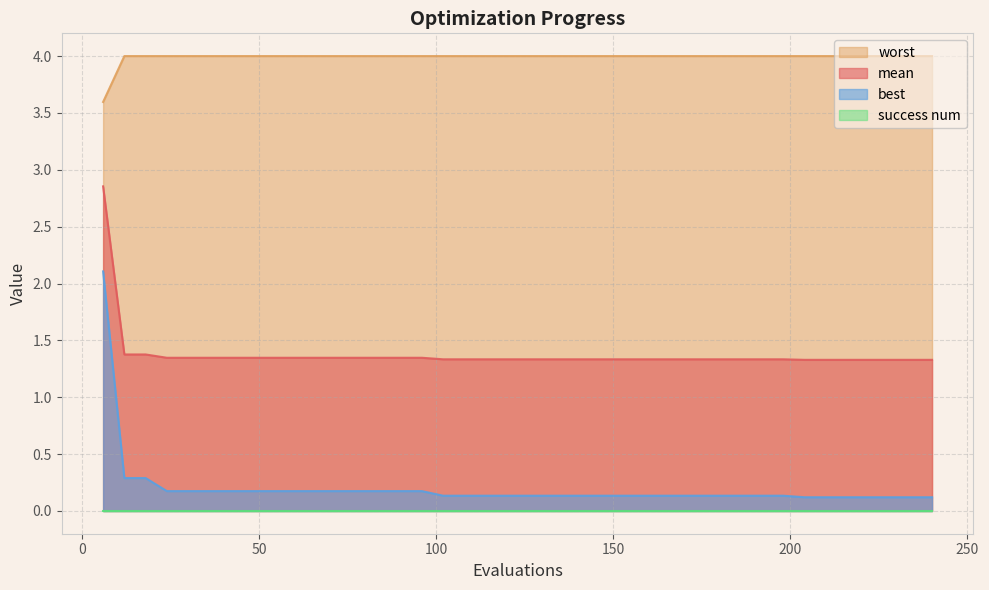

What is the minimum value shown in the chart?

0.0